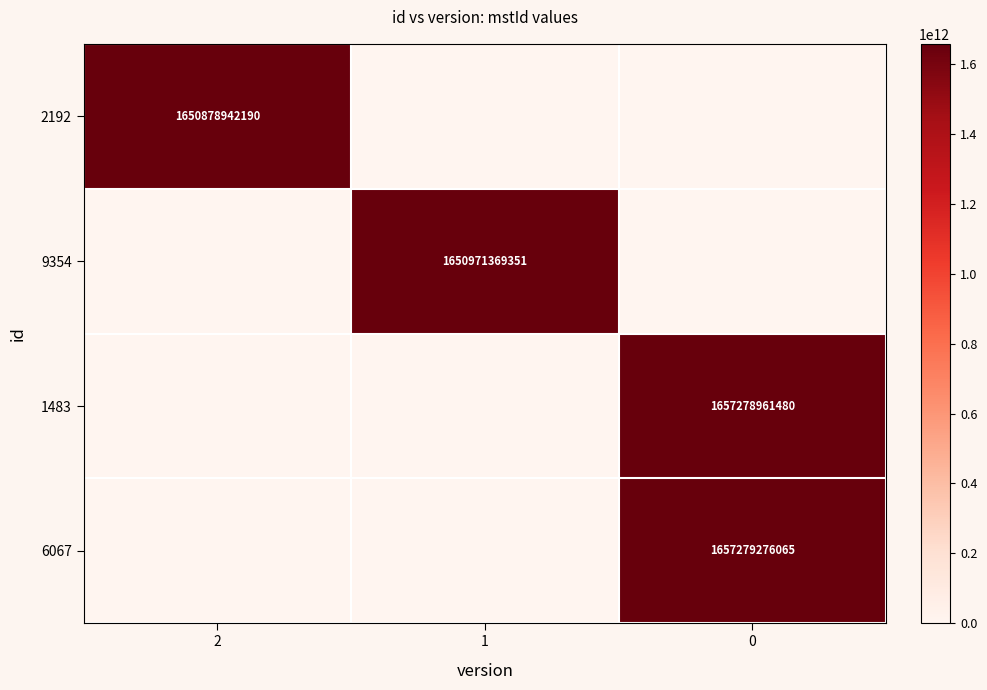

What is the spread (max minus min) of values at 2?

1650878942190